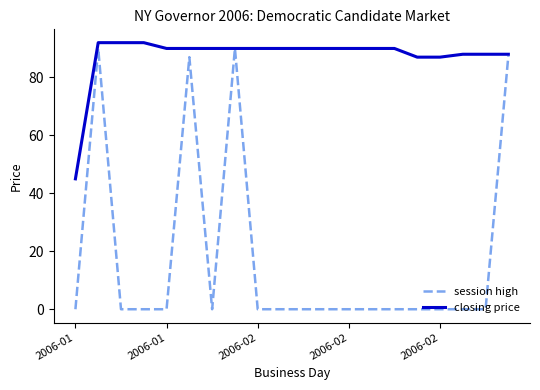

Which series has the largest total across all categories?

closing price